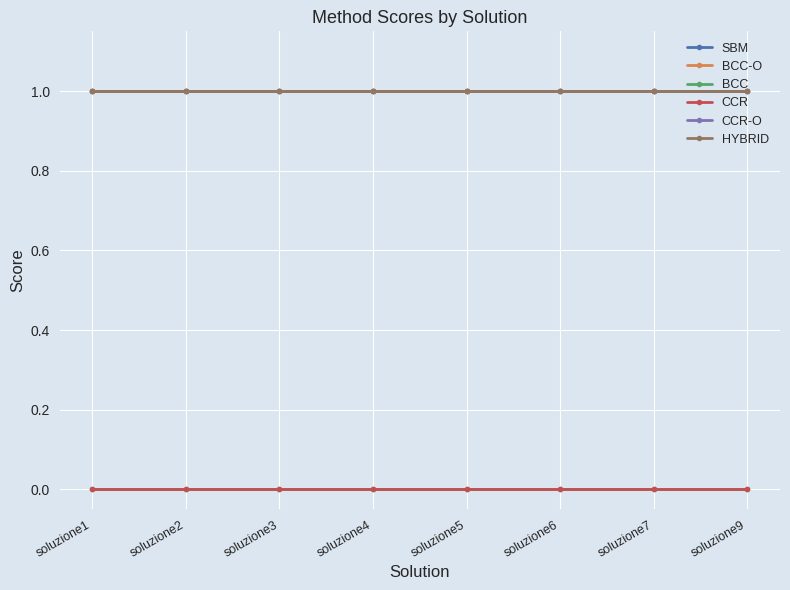

Reading right to left, what are all the values shown in this chart?

SBM: 1.0	1.0	1.0	1.0	1.0	1.0	1.0	1.0
BCC-O: 1.0	1.0	1.0	1.0	1.0	1.0	1.0	1.0
BCC: 0.0	0.0	0.0	0.0	0.0	0.0	0.0	0.0
CCR: 0.0	0.0	0.0	0.0	0.0	0.0	0.0	0.0
CCR-O: 1.0	1.0	1.0	1.0	1.0	1.0	1.0	1.0
HYBRID: 1.0	1.0	1.0	1.0	1.0	1.0	1.0	1.0